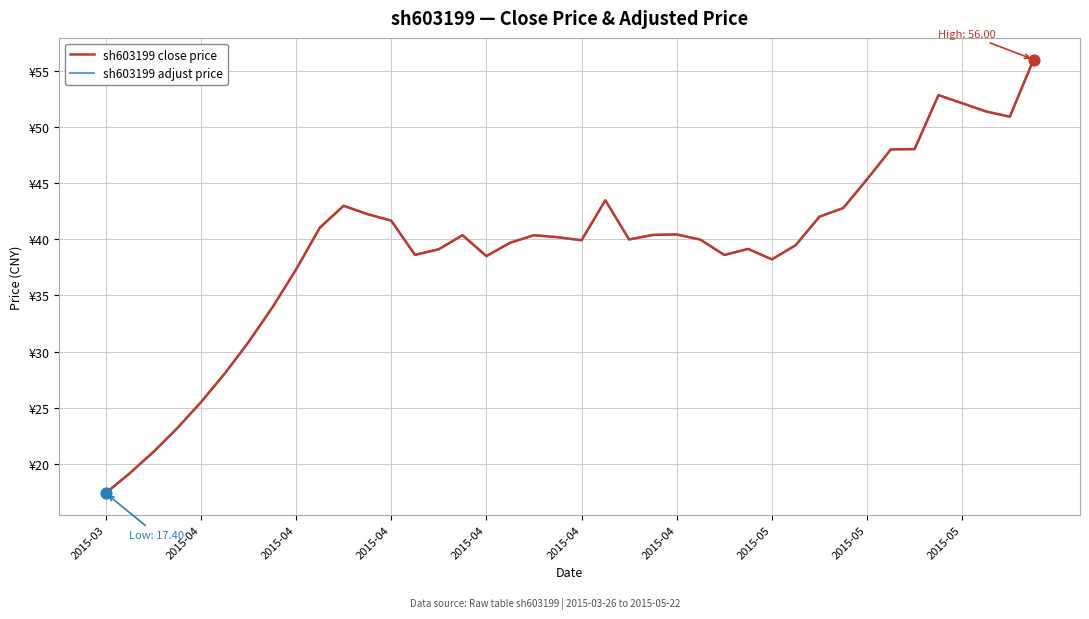

Is this an area chart (filled region under the line)?

No